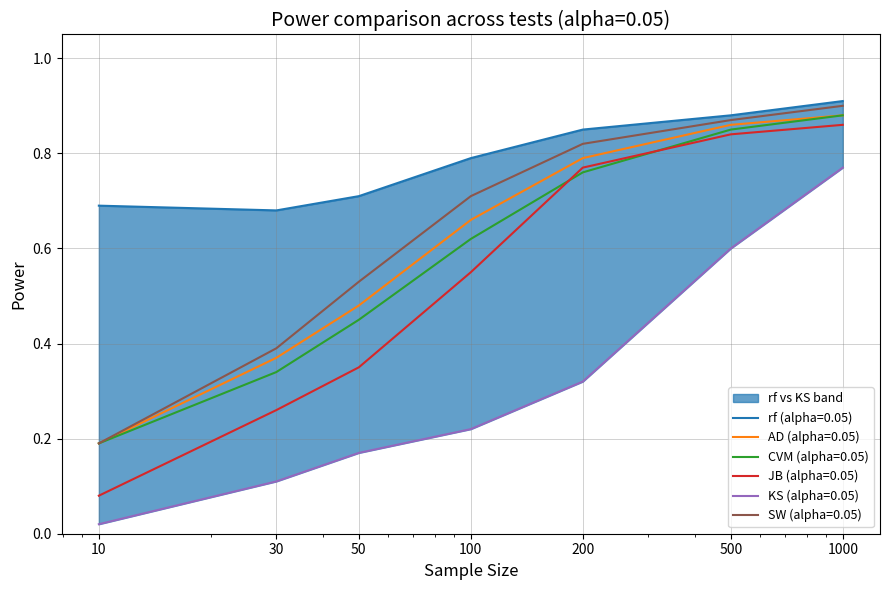

The SW (alpha=0.05) series shows 1.2 at 100. True or false?

False